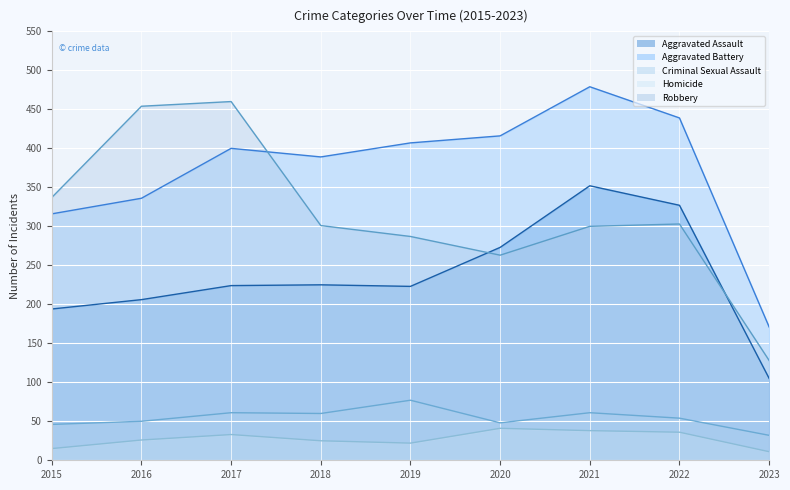

At which category is the sum across all series the highest?

2021